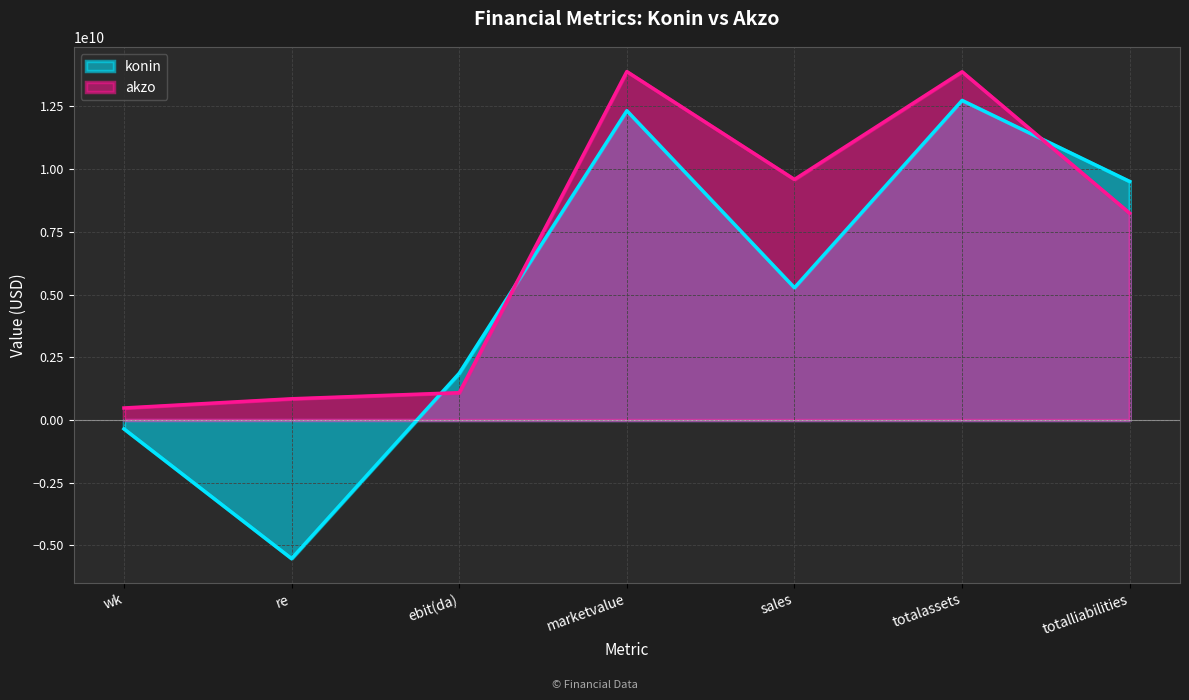

Which series has the largest range (max minus min)?

konin